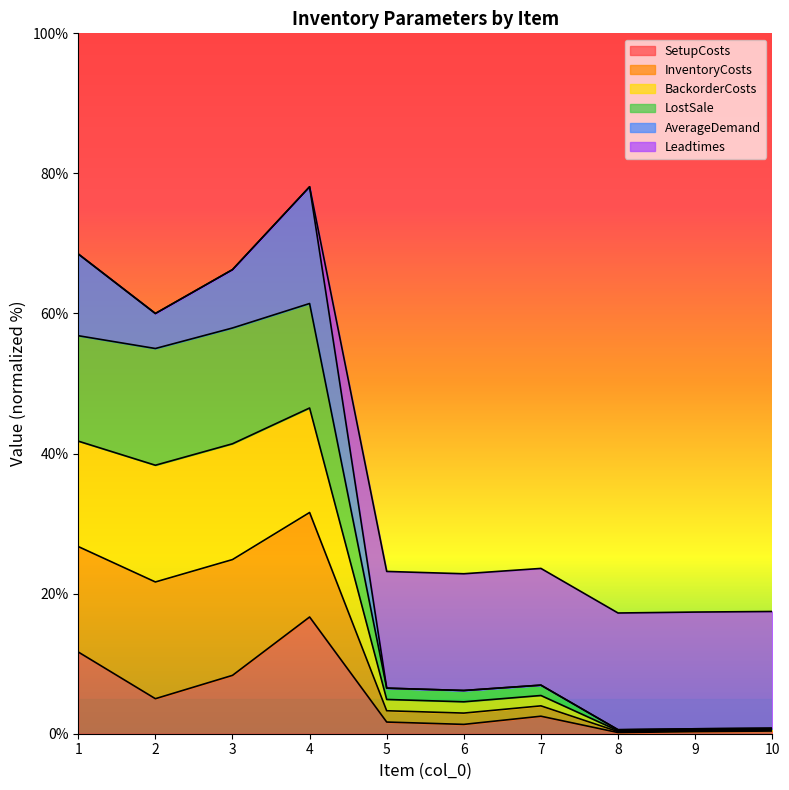

How many data points in SetupCosts are less than 2?

5